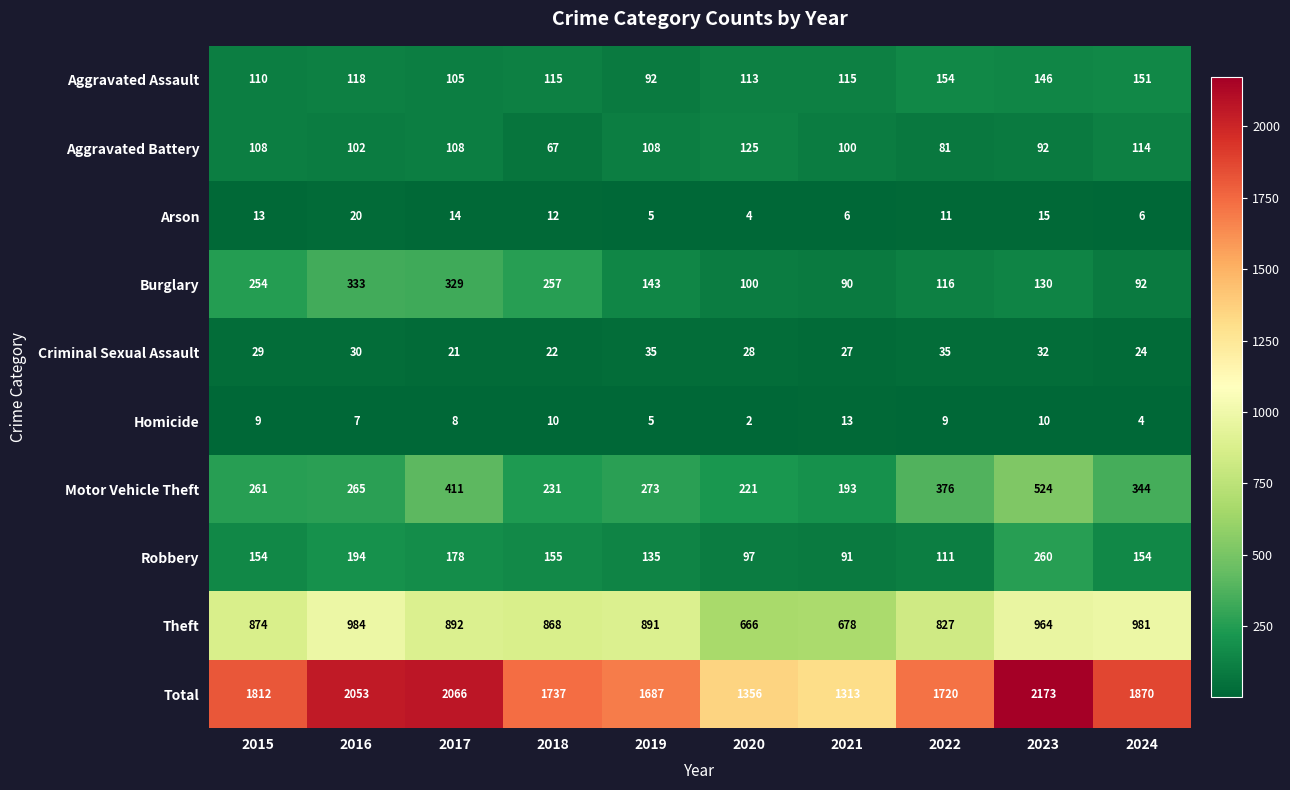

Rank the series at 2016 from highest to lowest value.

Total, Theft, Burglary, Motor Vehicle Theft, Robbery, Aggravated Assault, Aggravated Battery, Criminal Sexual Assault, Arson, Homicide